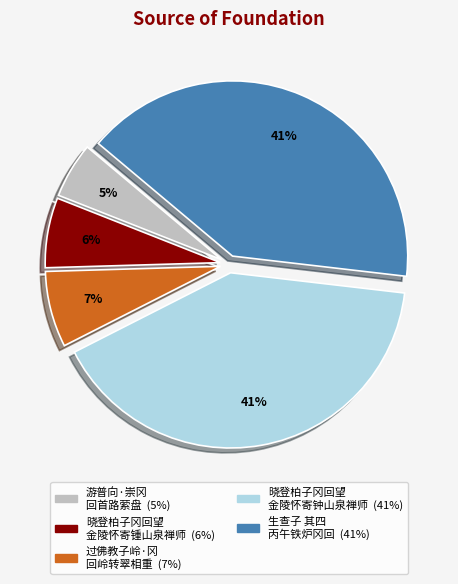

To the nearest percent, what is the average slice percentage?

20%